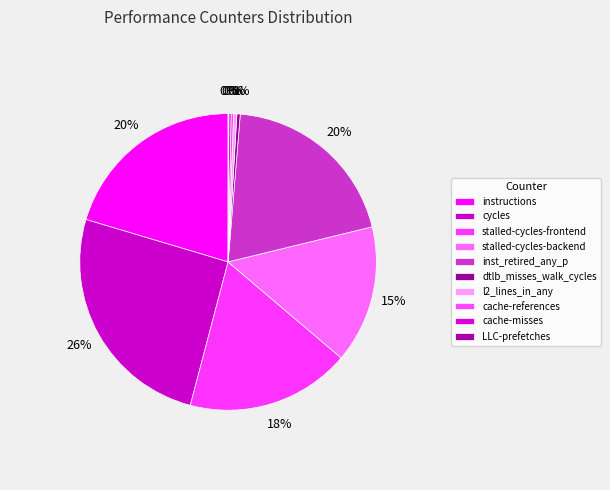

Which category has the smallest portion of the pie?

LLC-prefetches